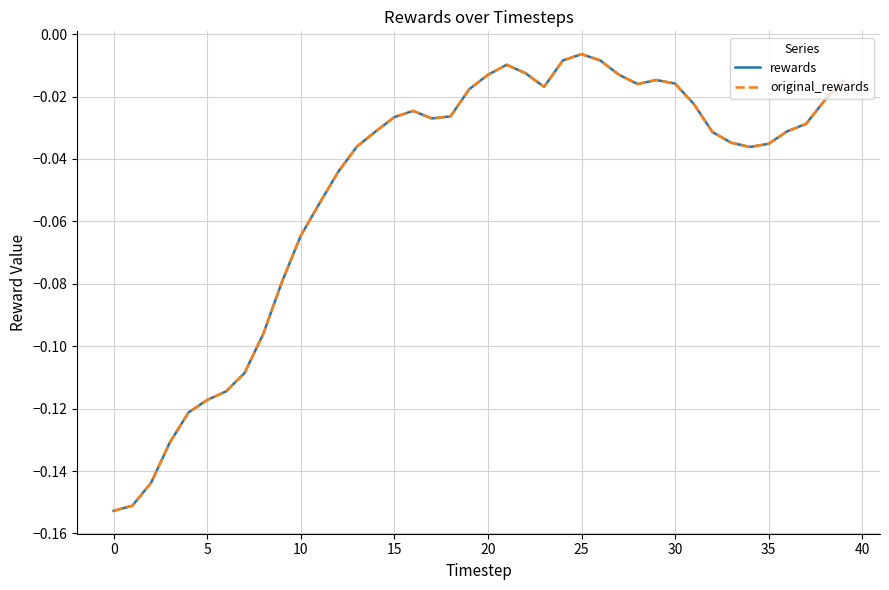

Is this an area chart (filled region under the line)?

No